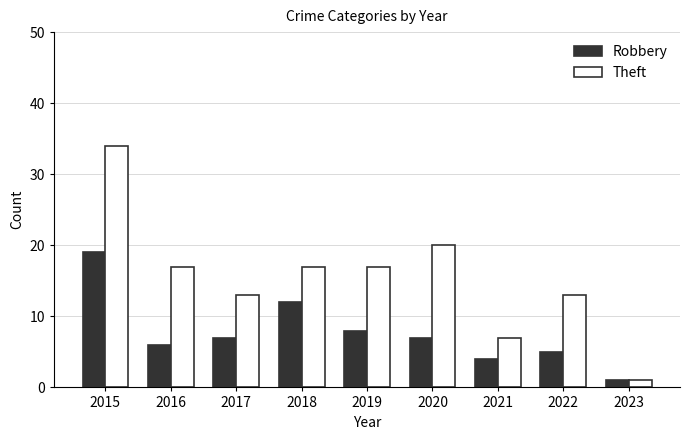

Rank the series at 2021 from highest to lowest value.

Theft, Robbery